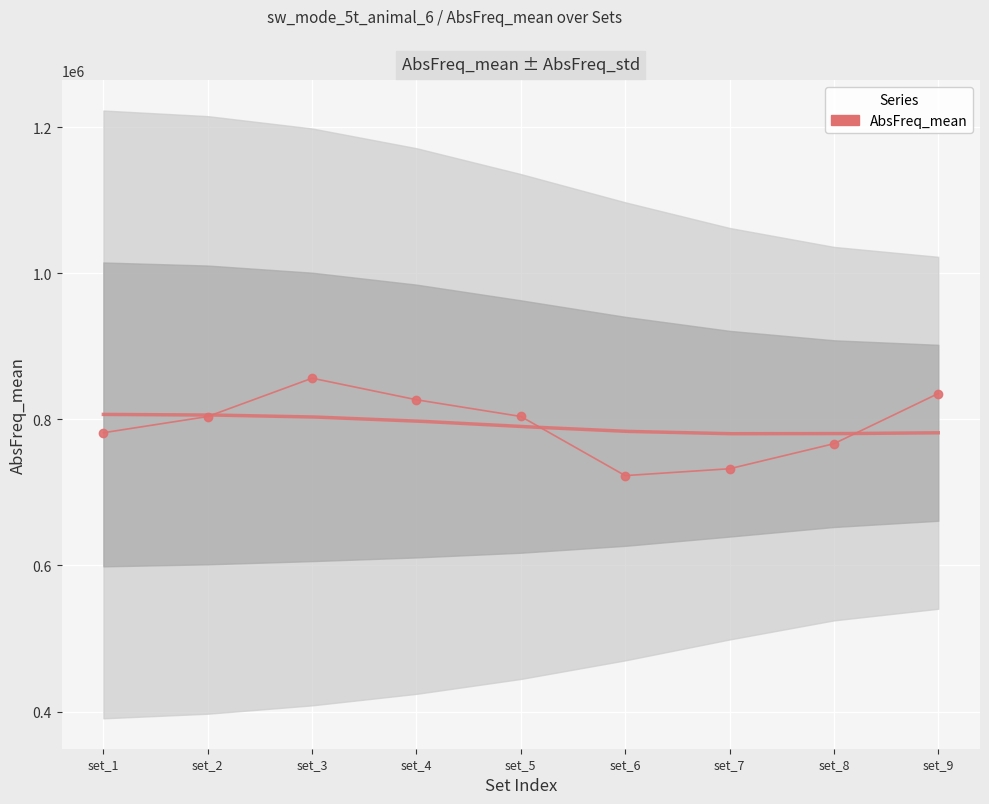

Which label corresponds to the largest value in the chart?

set_3